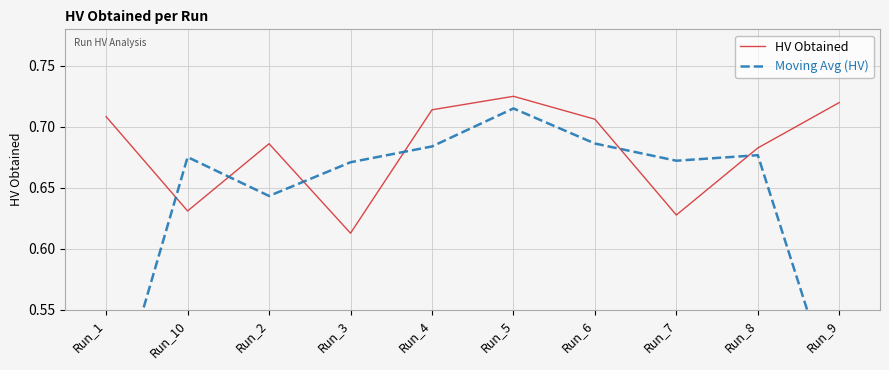

Which series ends up on top after the final intersection of Moving Avg (HV) and HV Obtained?

HV Obtained